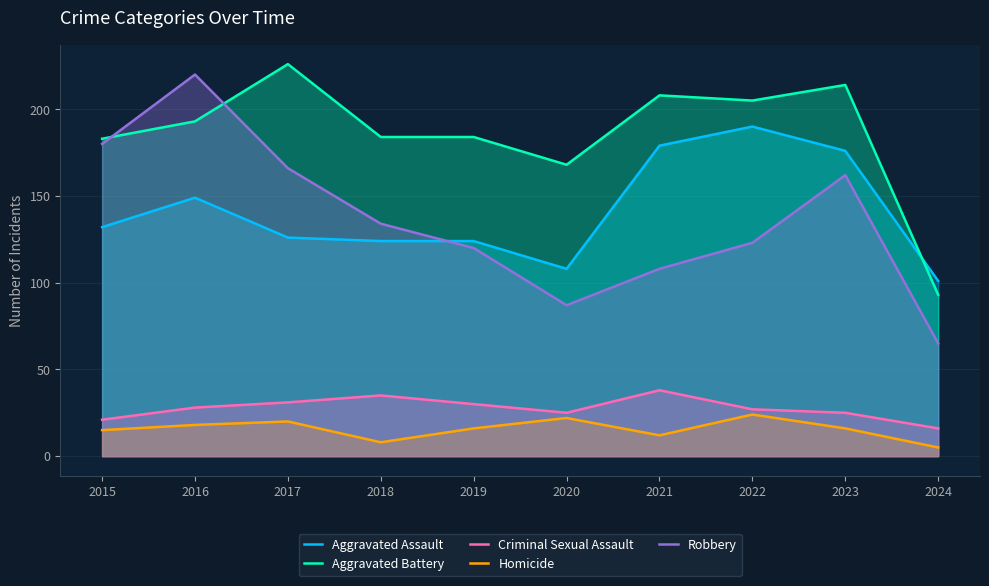

Which series changed the most between 2016 and 2017?

Robbery